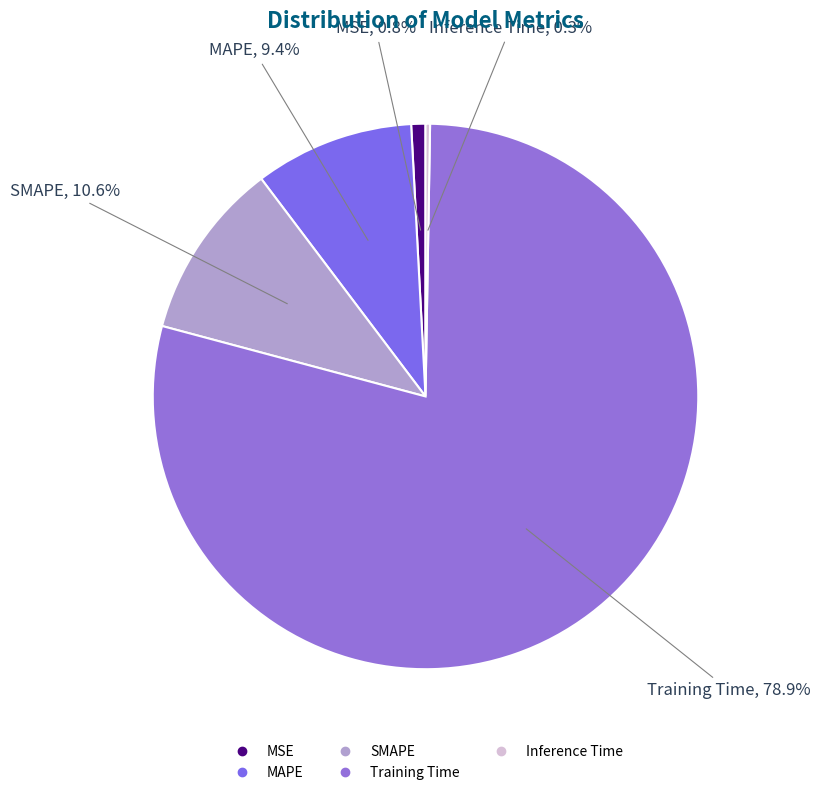

Between Training Time and SMAPE, which is larger?

Training Time